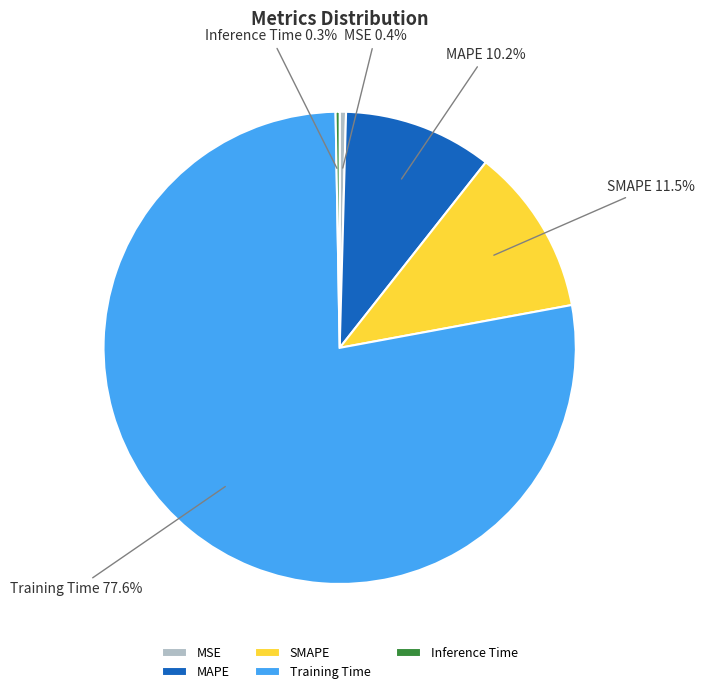

Does Training Time account for over 50% of the chart?

Yes